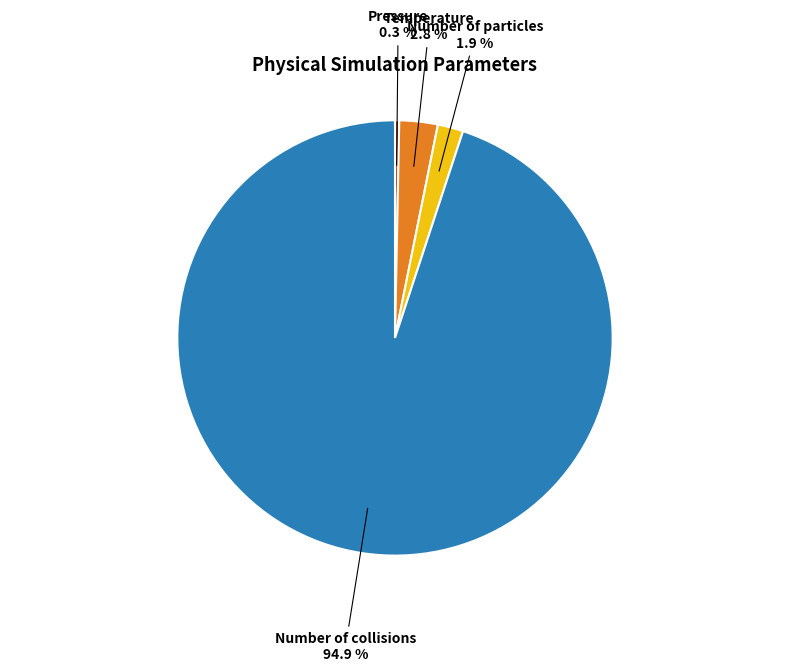

How many segments does this pie chart have?

4